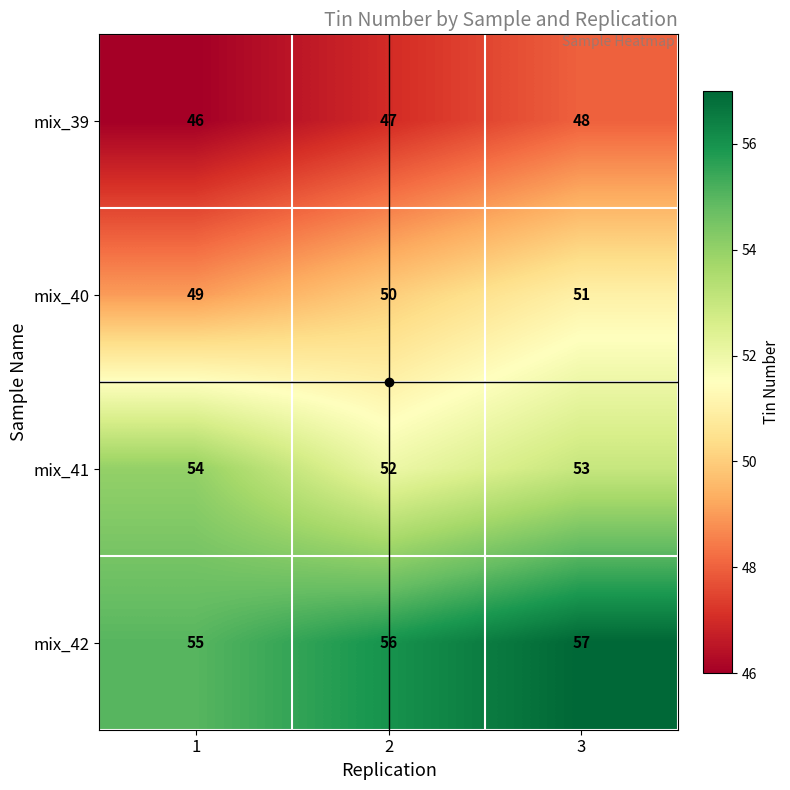

What is the maximum value shown in the chart?

57